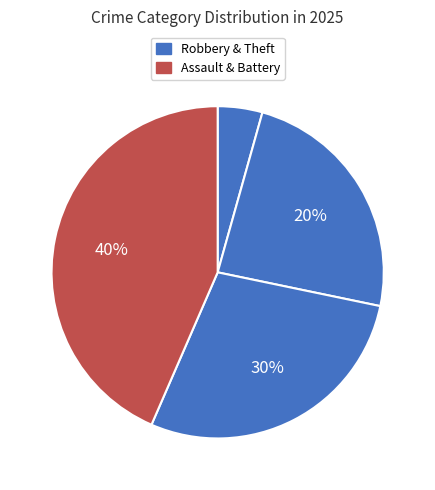

How many segments does this pie chart have?

4